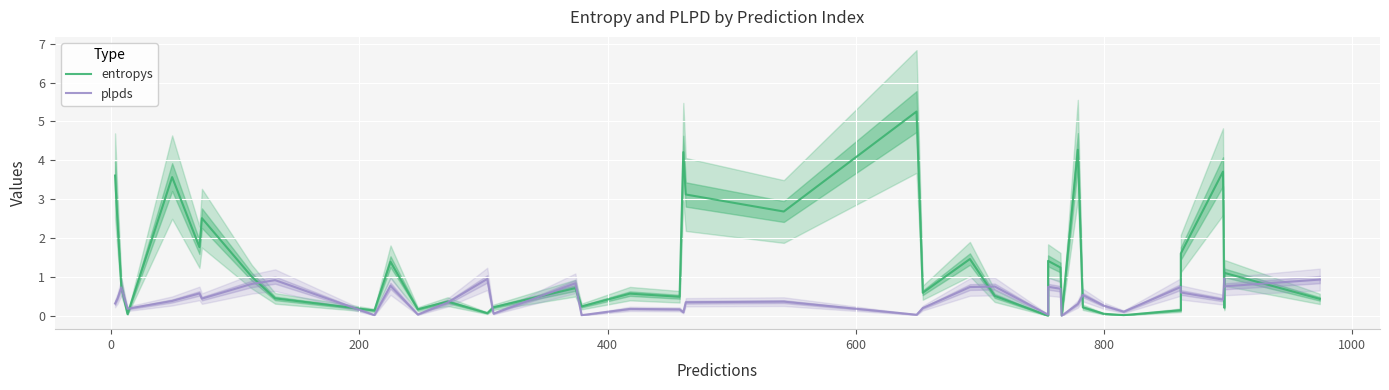

How many lines are shown in the chart?

2